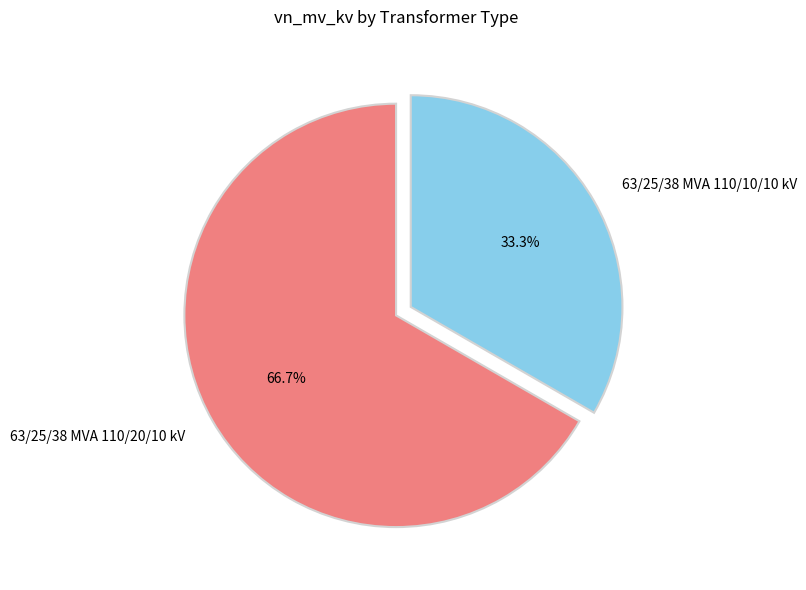

Between 63/25/38 MVA 110/20/10 kV and 63/25/38 MVA 110/10/10 kV, which is larger?

63/25/38 MVA 110/20/10 kV